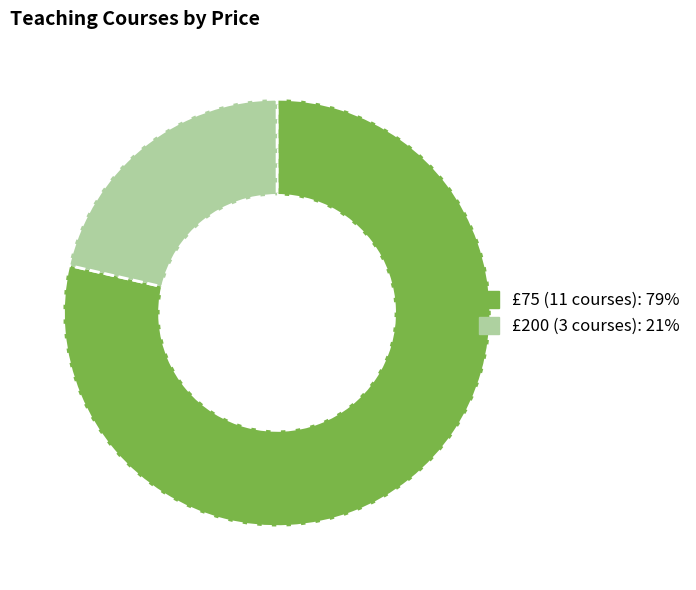

Is it true that £75 (11 courses) is 92% of the pie?

False